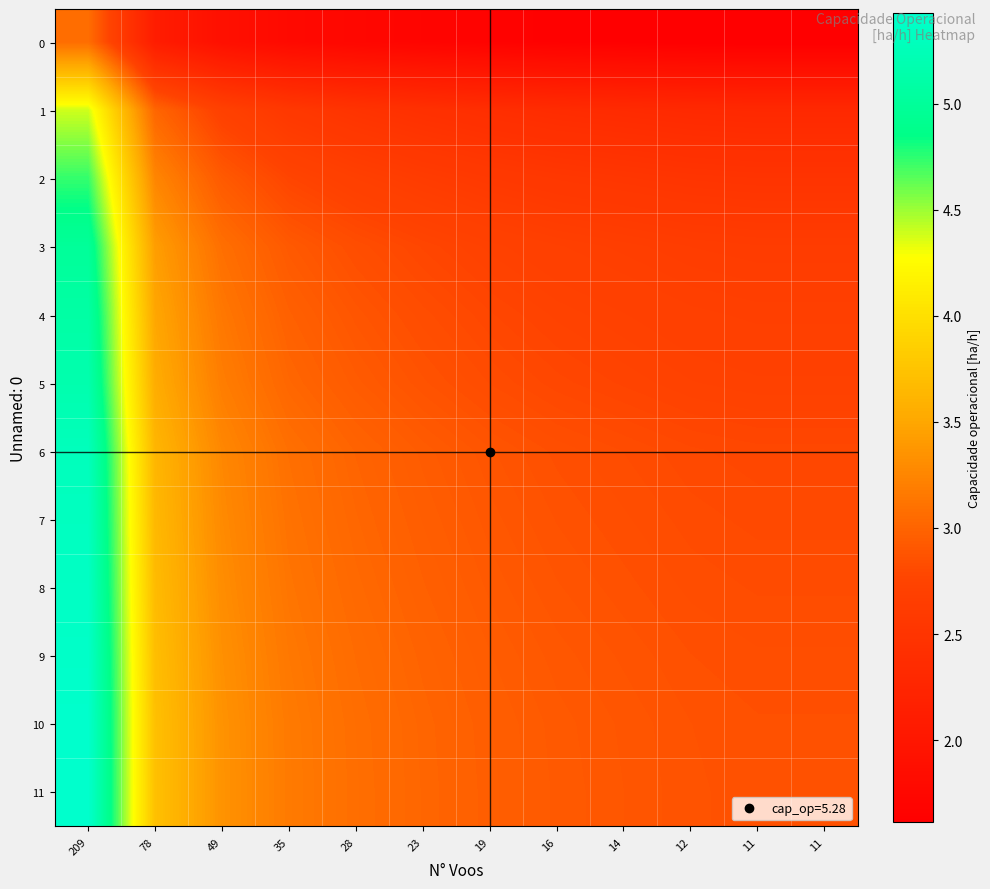

What is the smallest value displayed?

1.6